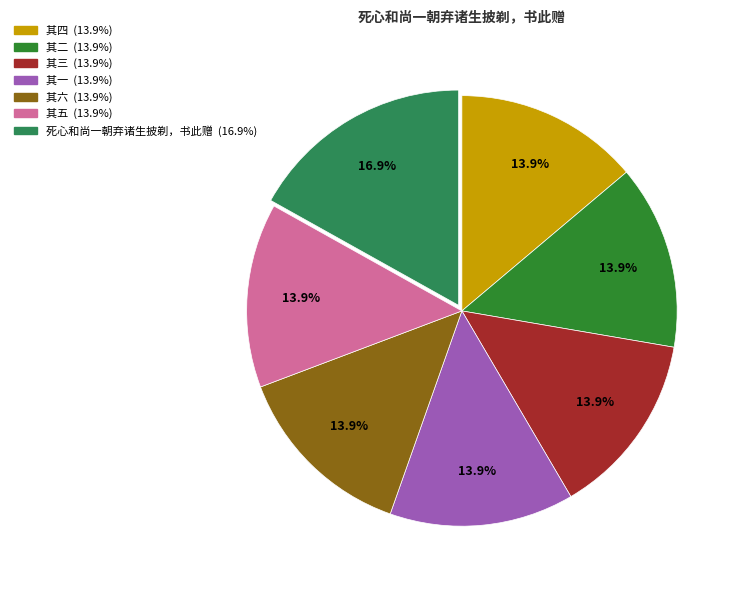

Is there any slice that represents more than half of the pie?

No